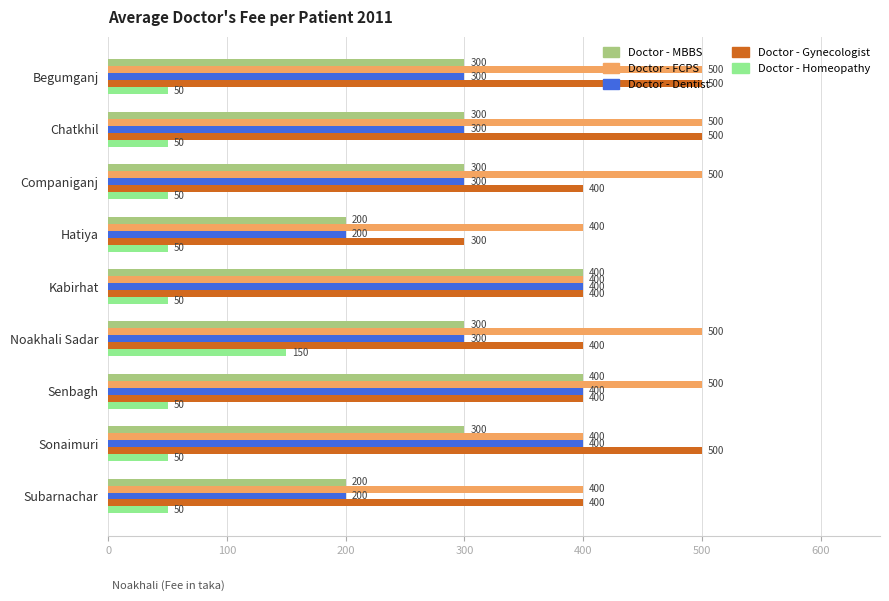

What is the difference between the highest and lowest values at Kabirhat?

350